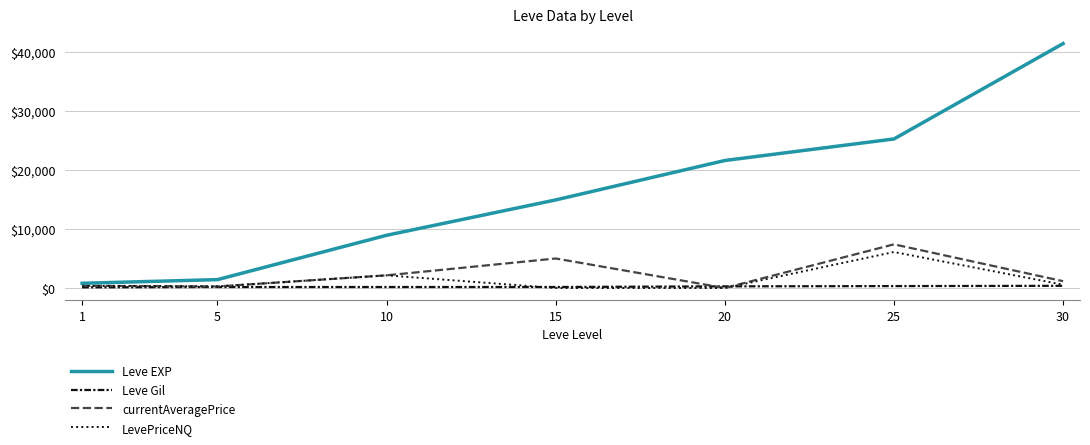

Which series changed the most between 5 and 25?

Leve EXP